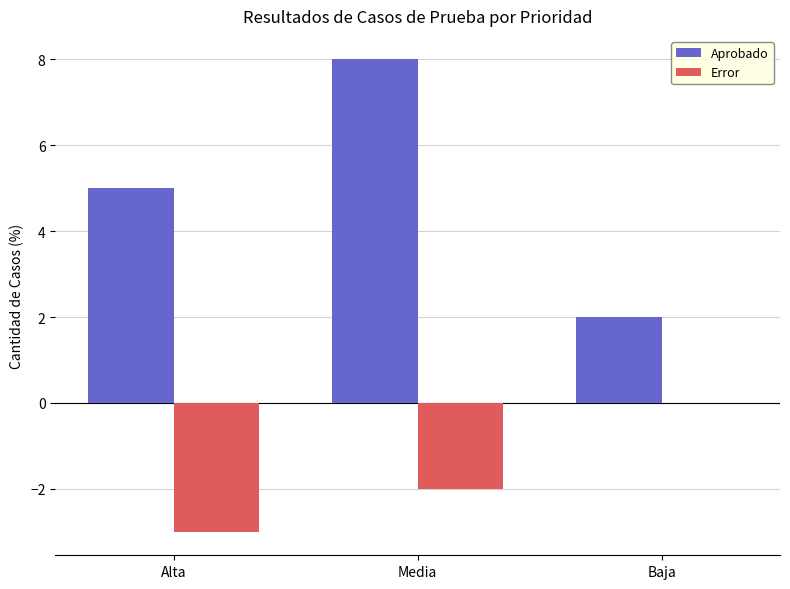

The Error series shows -3 at Alta. True or false?

True